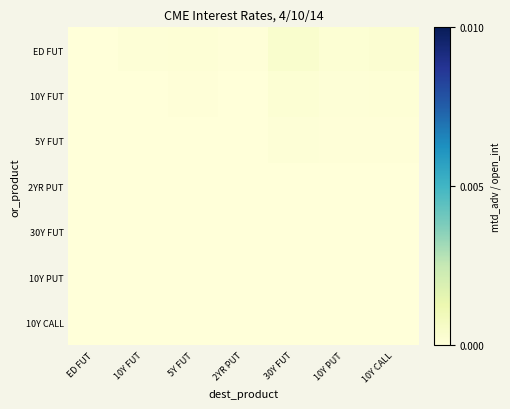

At which category does the chart reach its peak across all series?

30Y FUT